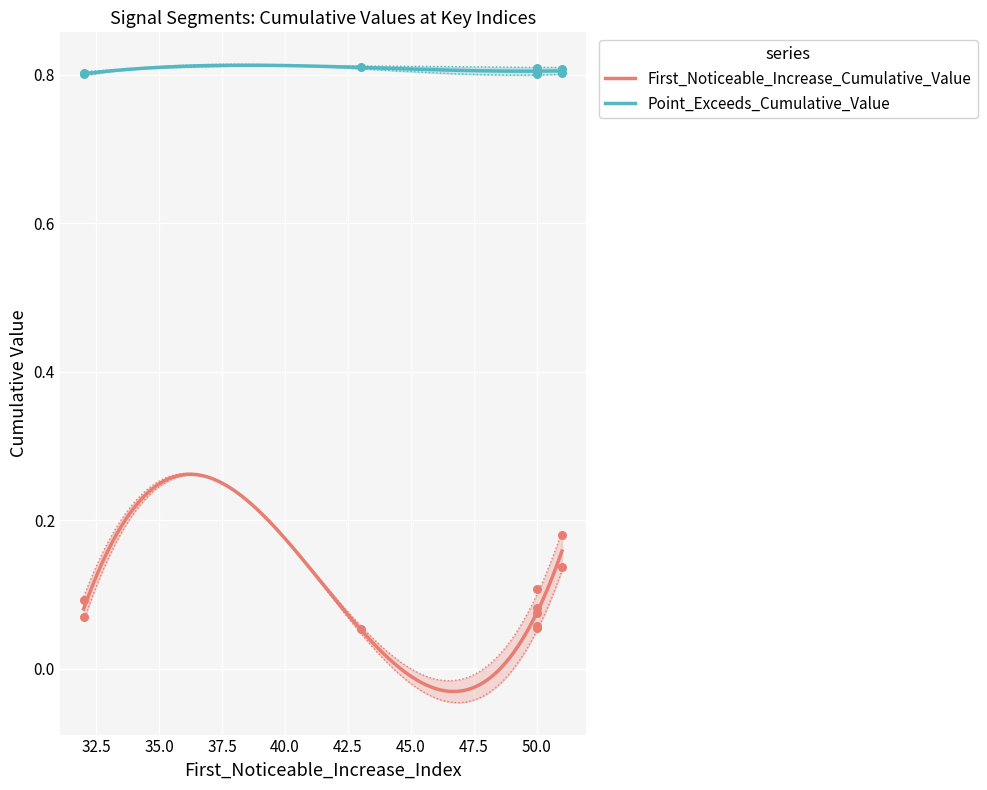

Which series has the largest Y range (max minus min)?

First_Noticeable_Increase_Cumulative_Value